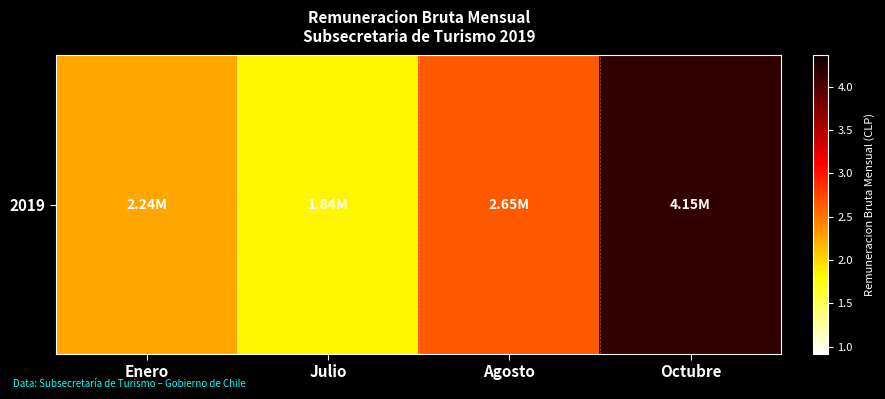

Between Agosto and Julio, which is larger?

Agosto